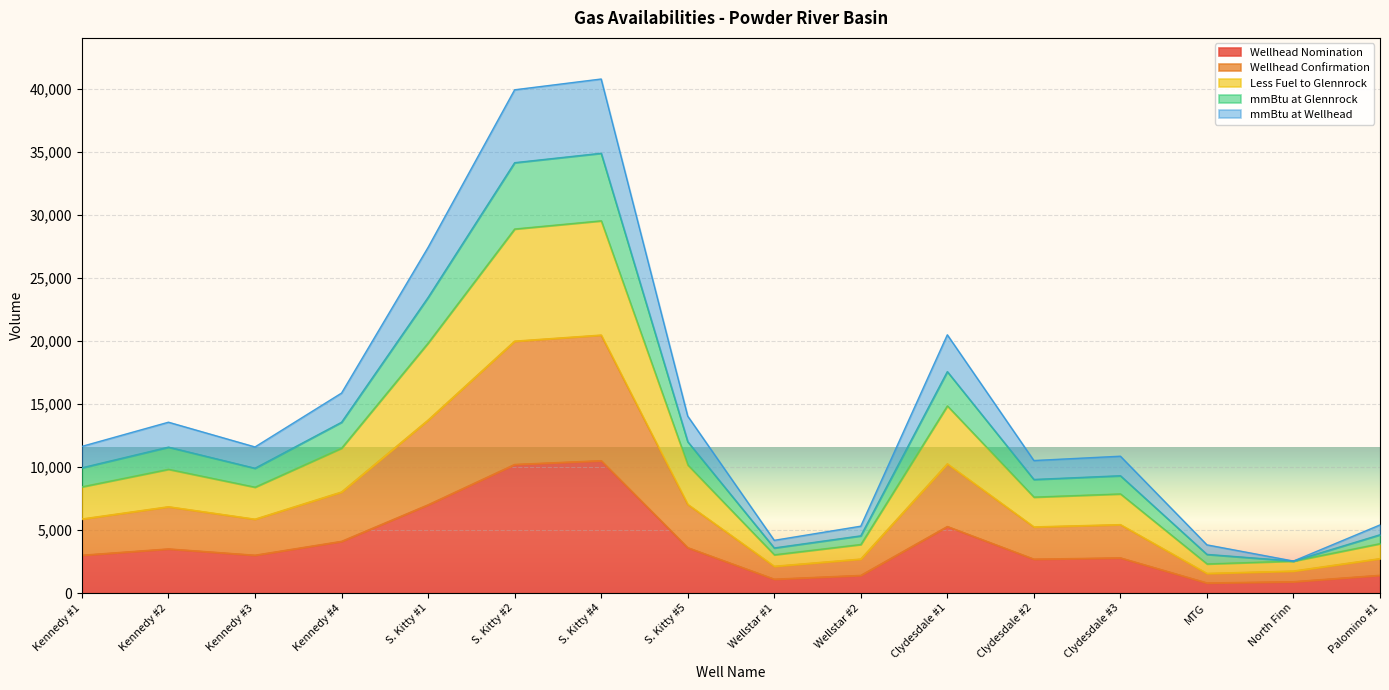

What is the maximum value for Wellhead Nomination?

10500.0